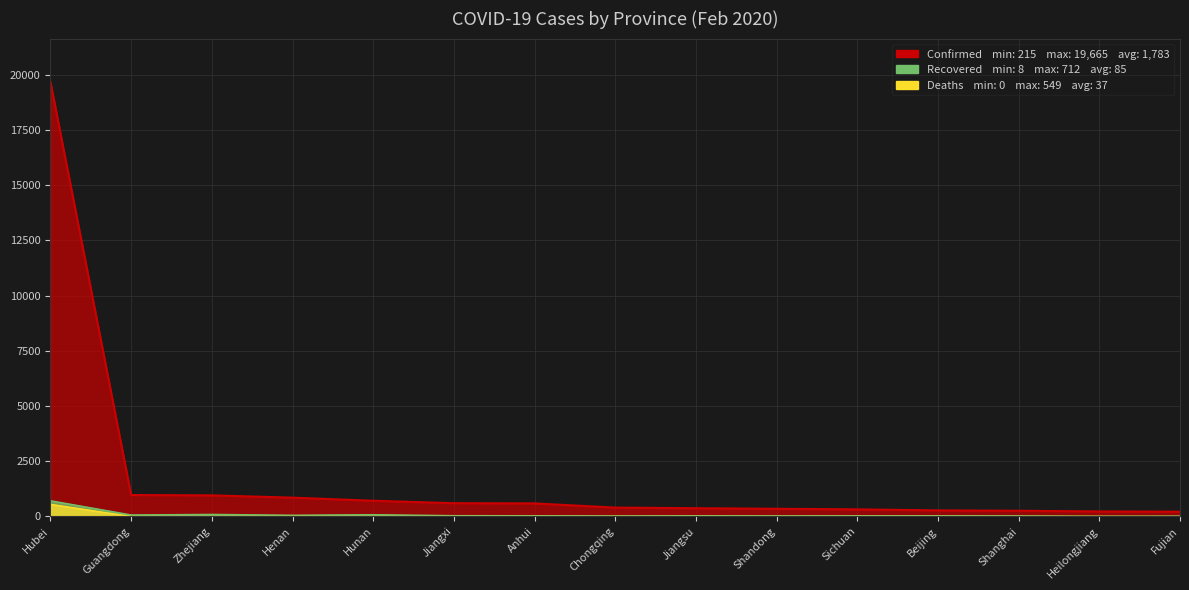

What is the total value across all series at Guangdong?

1039